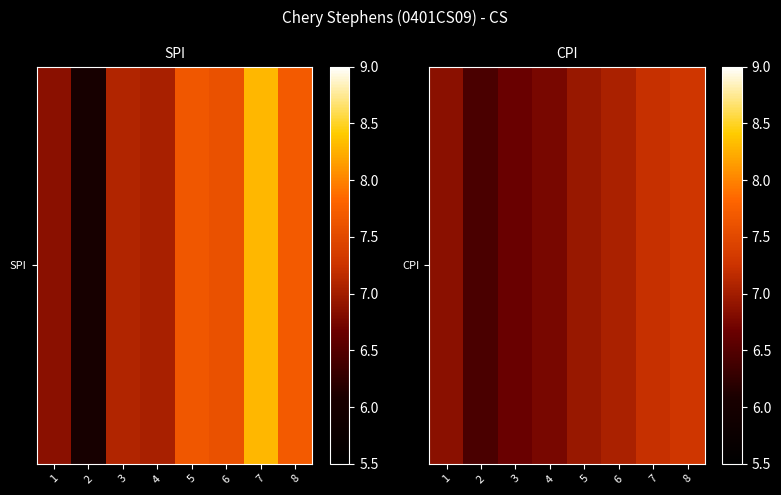

Reading right to left, list all the values displayed in this chart.

8=7.3	7=7.2	6=7.0	5=6.9	4=6.8	3=6.7	2=6.4	1=6.9